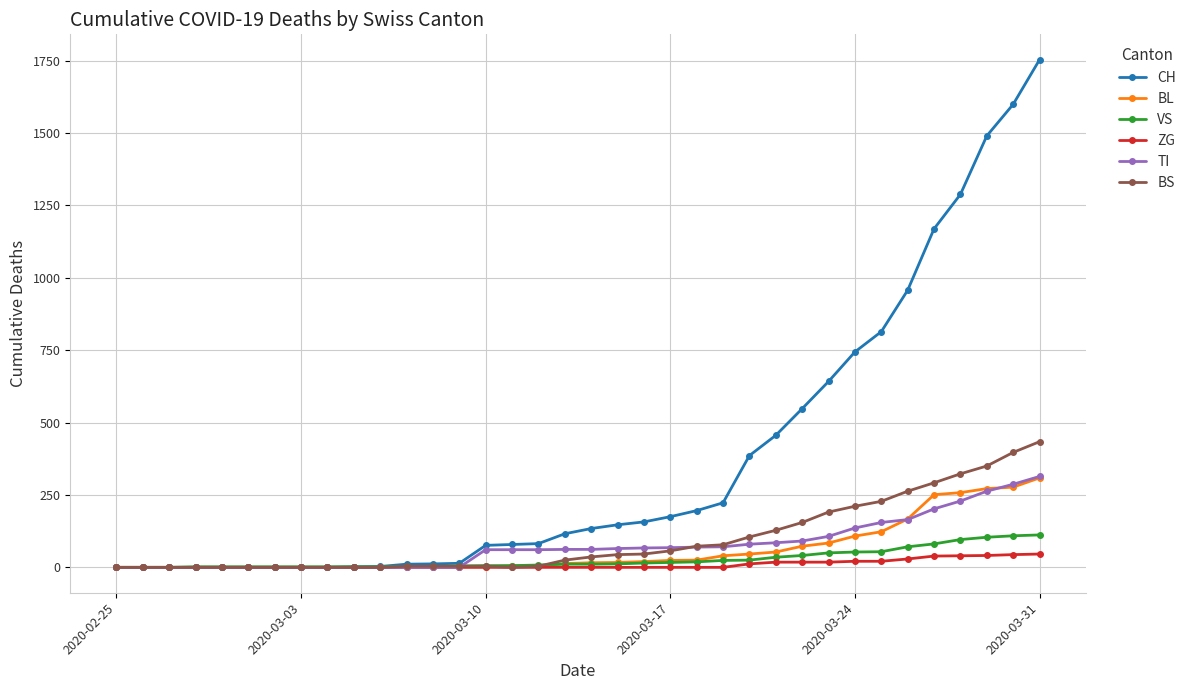

Which series has the largest total across all categories?

CH